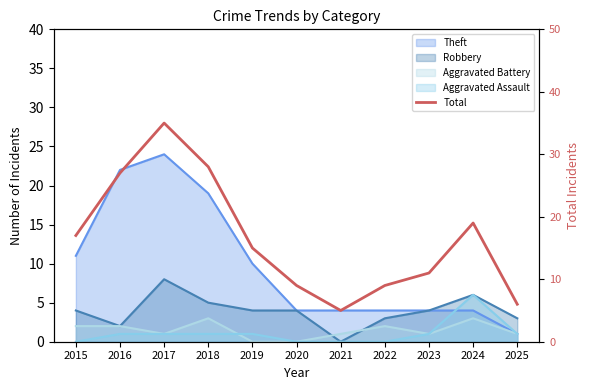

The value at 2015 is 17. True or false?

True